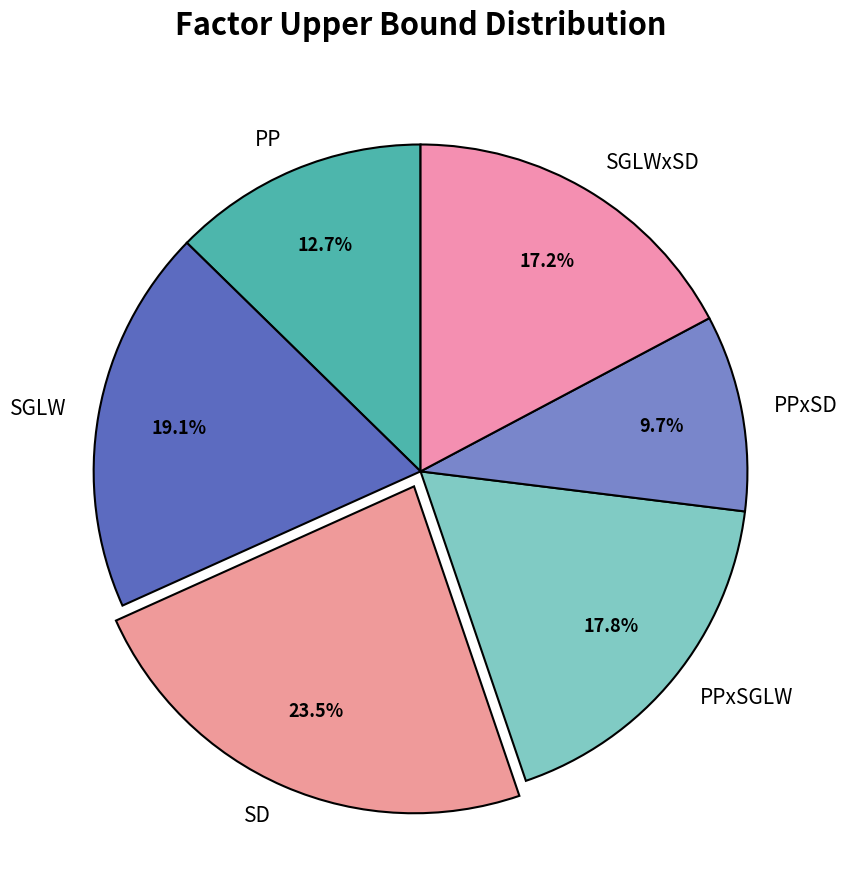

Which slice is the smallest?

PPxSD